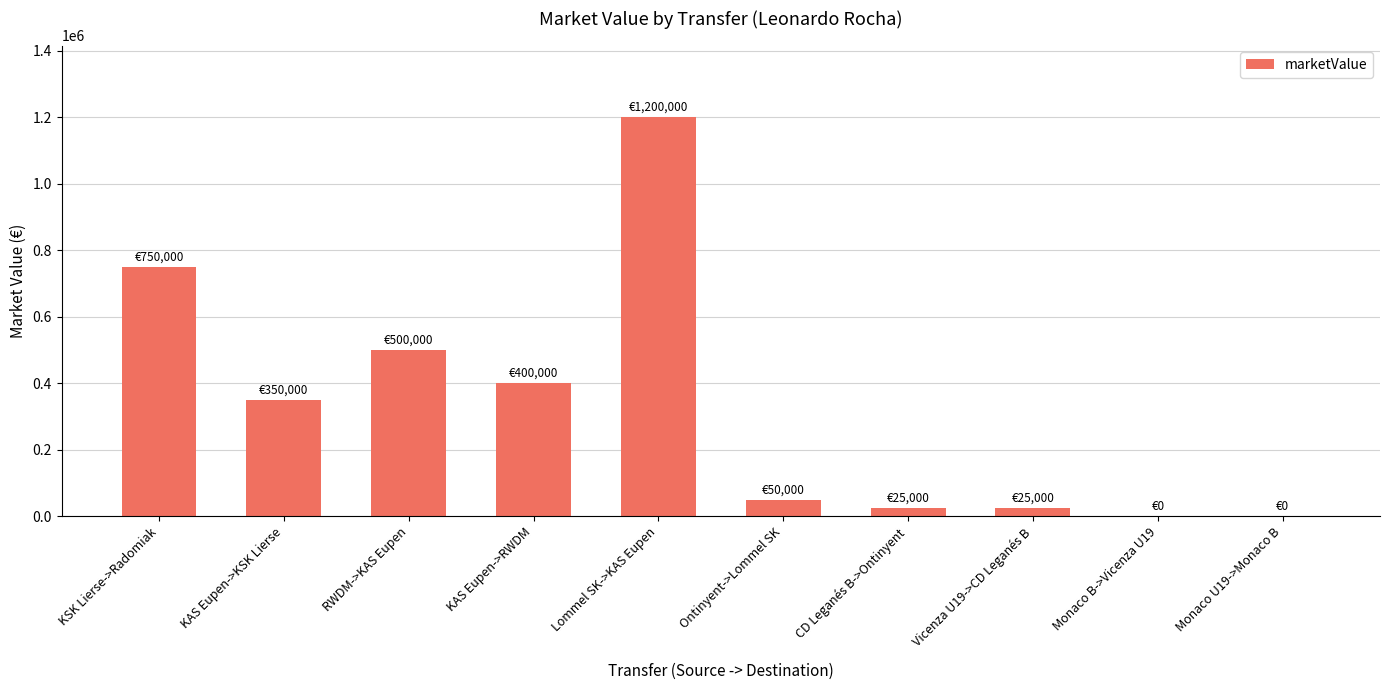

What is the greatest value displayed?

1200000